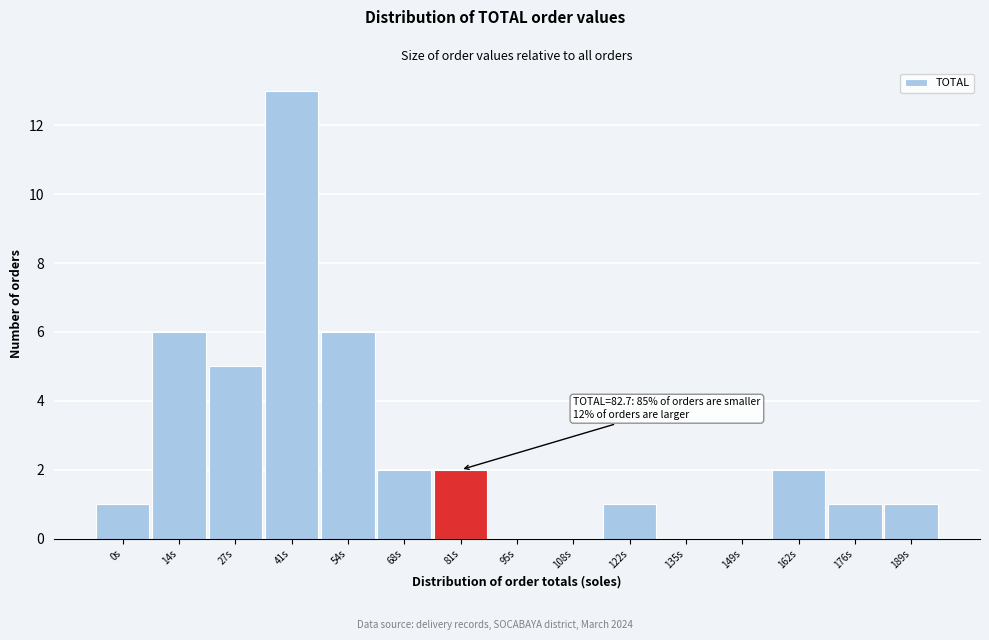

Reading left to right, list all the values displayed in this chart.

0s=1	14s=6	27s=5	41s=13	54s=6	68s=2	81s=2	95s=0	108s=0	122s=1	135s=0	149s=0	162s=2	176s=1	189s=1